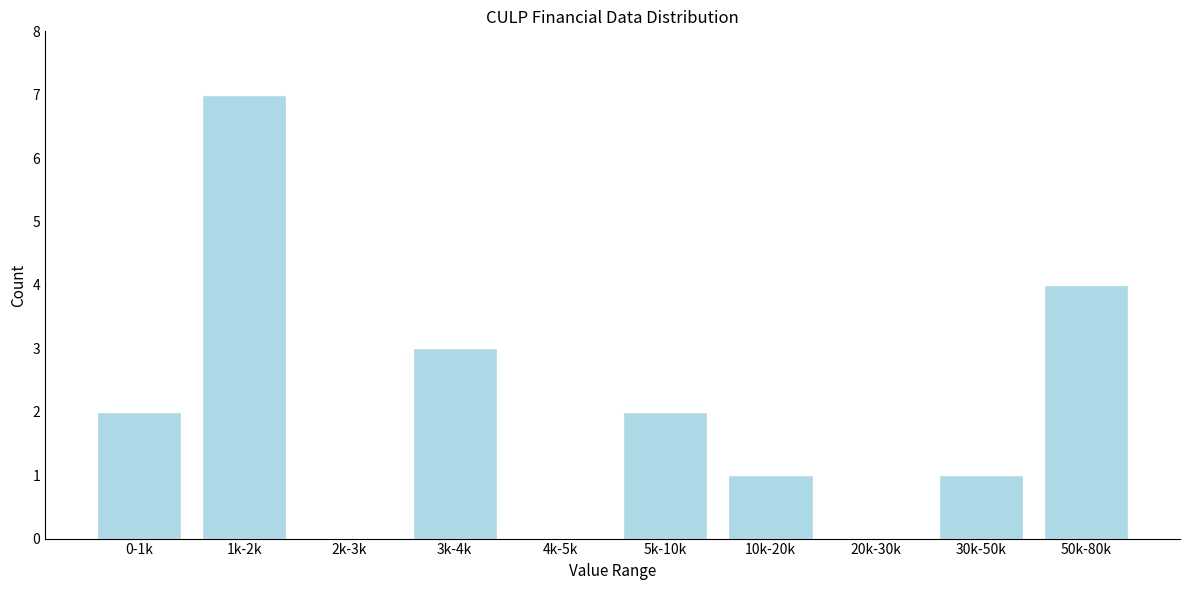

Reading left to right, list all the values displayed in this chart.

0-1k=2	1k-2k=7	2k-3k=0	3k-4k=3	4k-5k=0	5k-10k=2	10k-20k=1	20k-30k=0	30k-50k=1	50k-80k=4